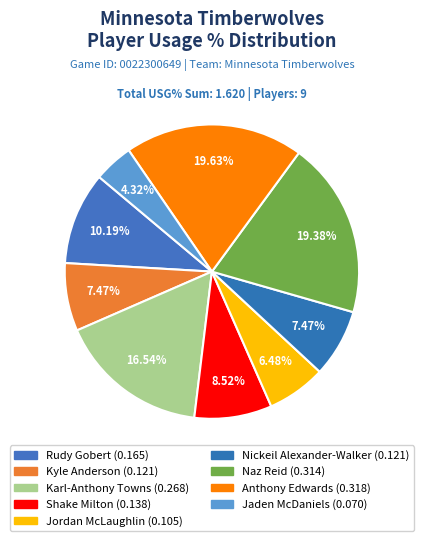

What percentage is the Karl-Anthony Towns slice, to the nearest percent?

17%